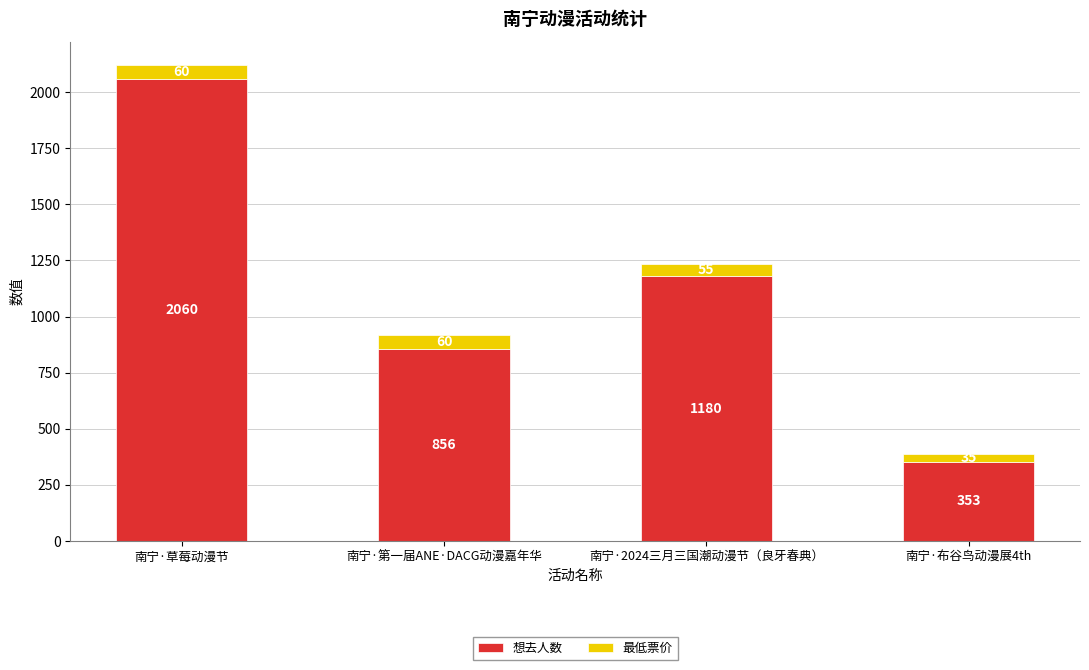

Which category has the highest value in the 想去人数 series?

南宁·草莓动漫节